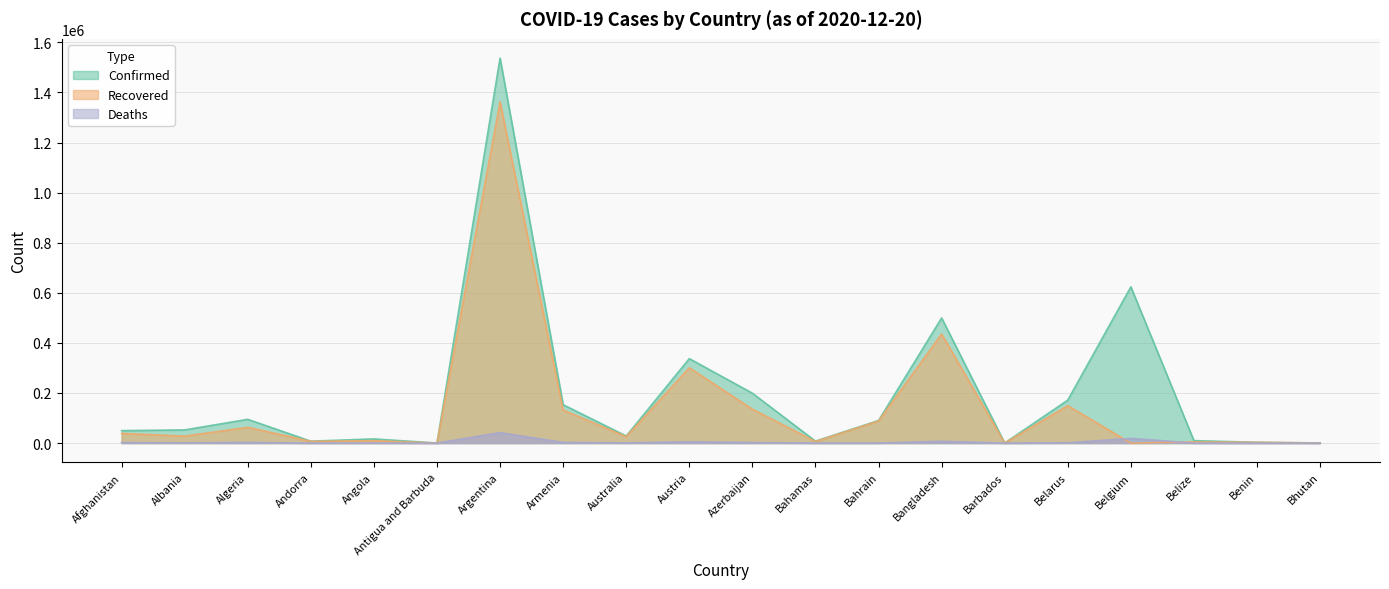

True or false: Deaths and Confirmed intersect in this chart.

False